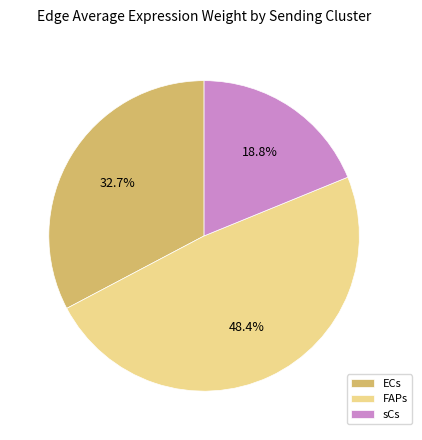

Count the number of slices in the pie.

3